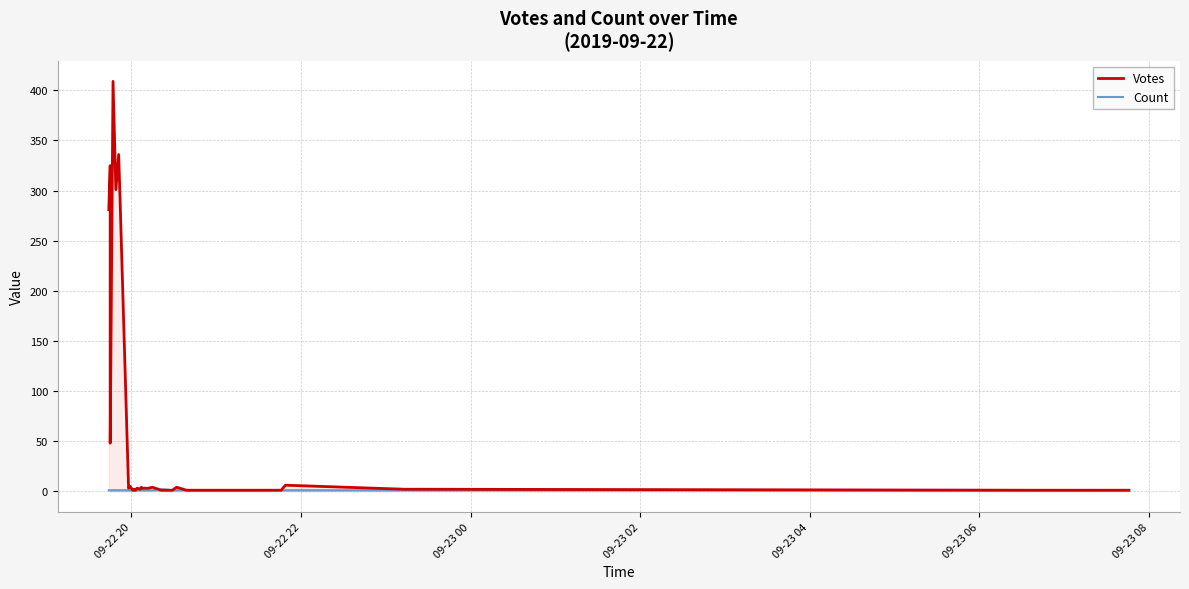

What is the highest value of the Votes series?

409